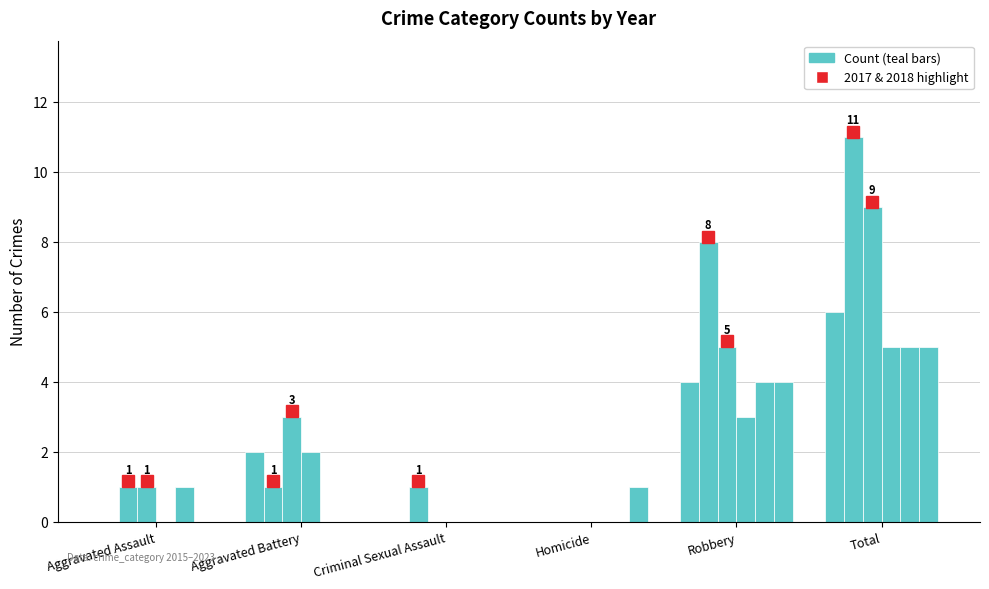

The 2018 series shows 2 at Aggravated Battery. True or false?

False